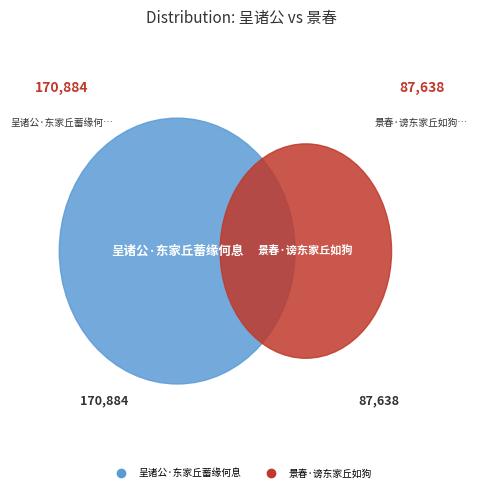

To the nearest percent, what percentage of the pie is 景春·谤东家丘如狗?

34%